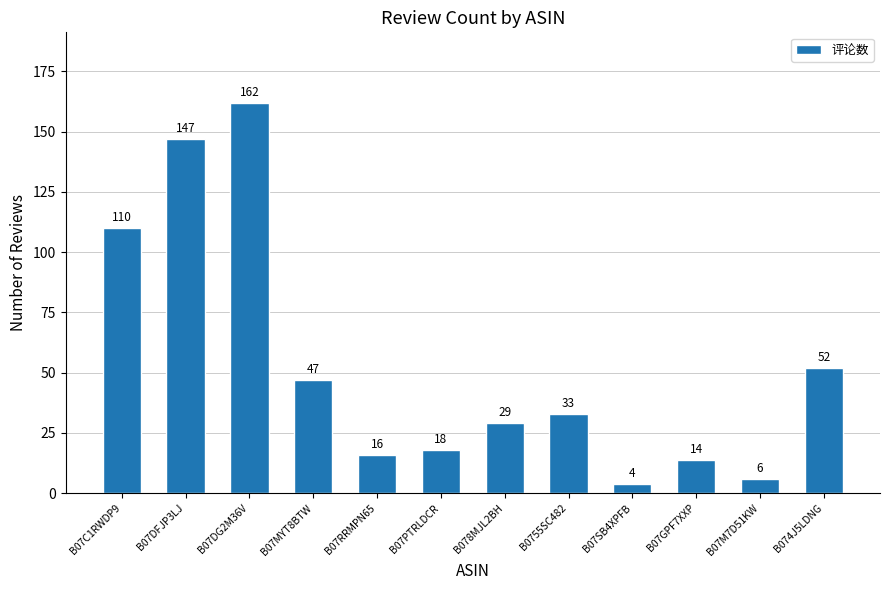

At which category does the chart reach its minimum across all series?

B07SB4XPFB